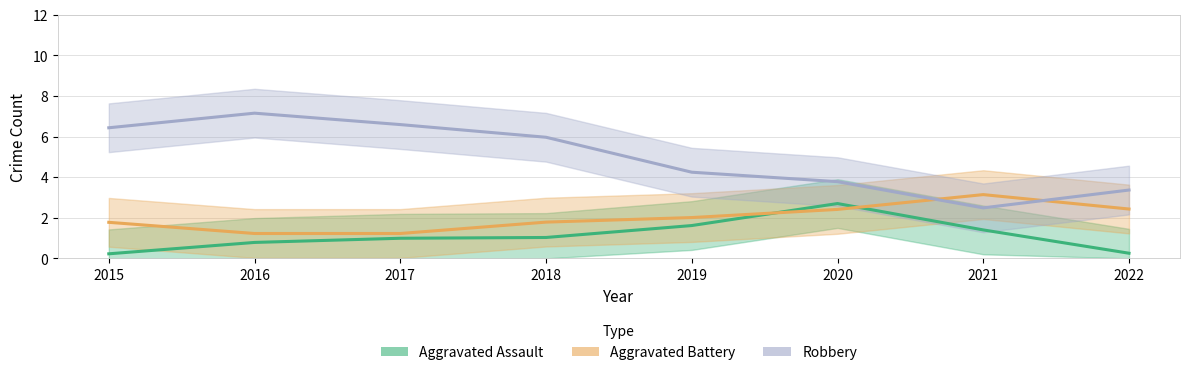

Rank the categories by Aggravated Battery value from lowest to highest.

2016, 2017, 2015, 2018, 2019, 2020, 2022, 2021